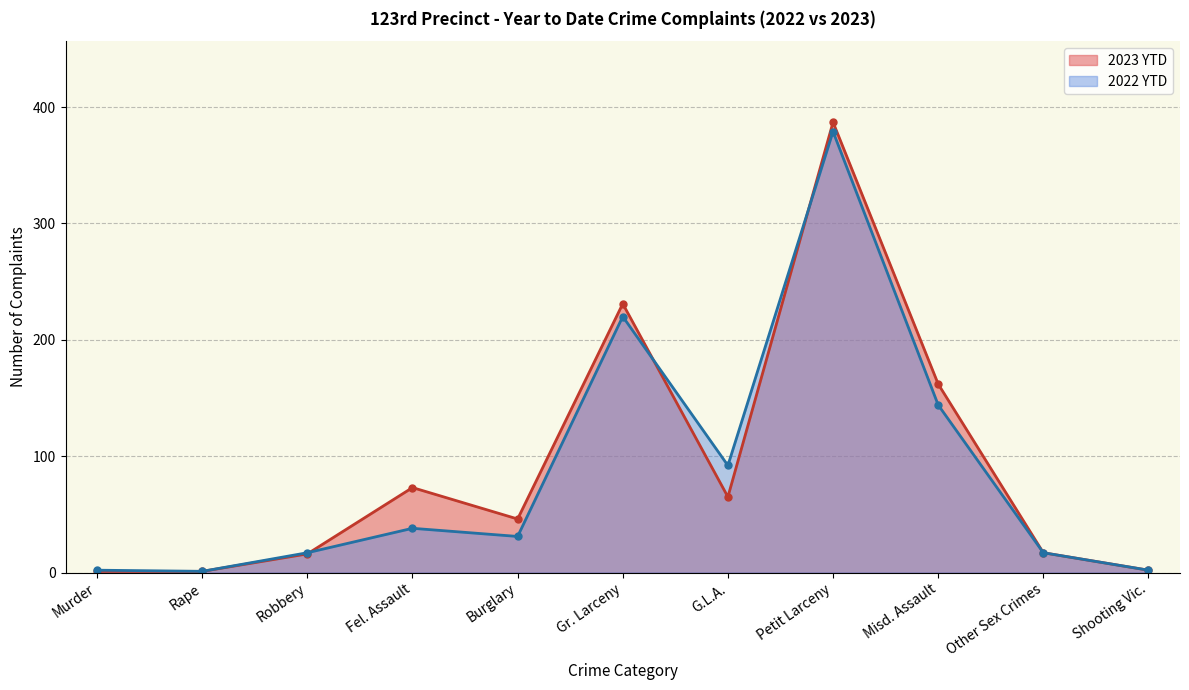

Where is the first local minimum for 2023 YTD?

Burglary